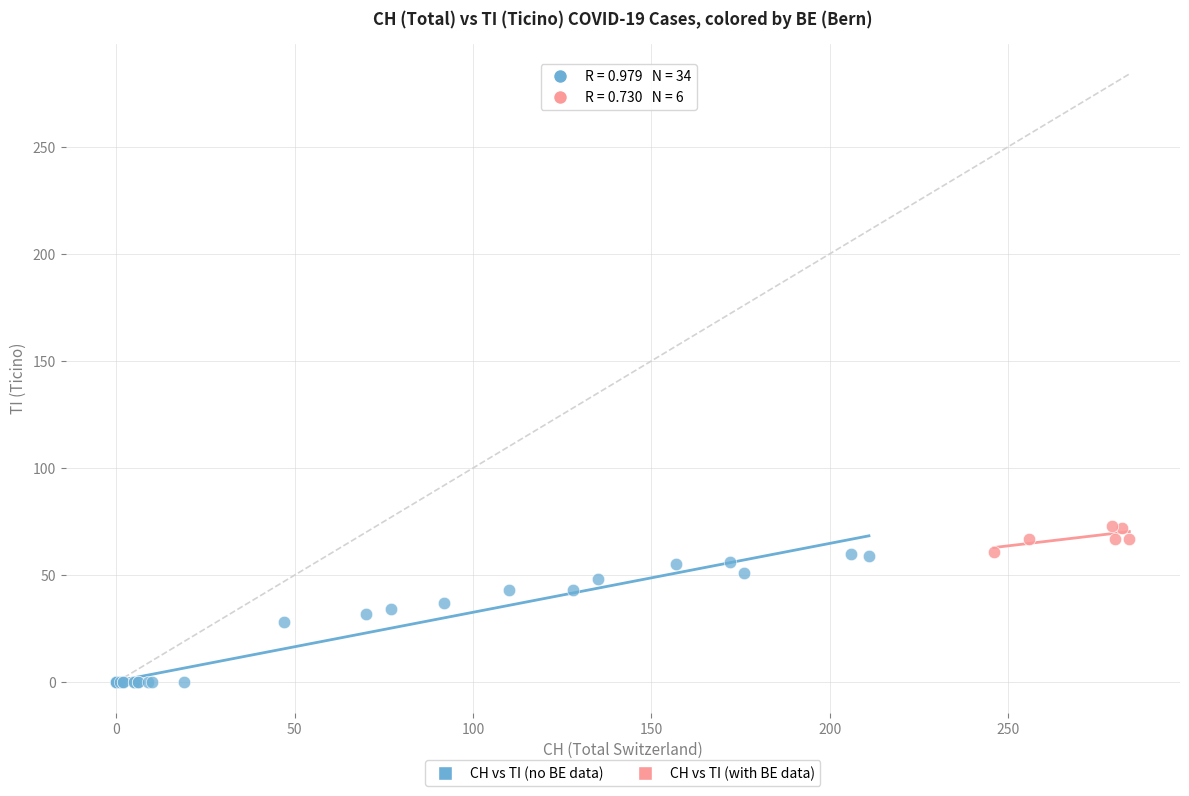

Which series has the largest Y range (max minus min)?

CH vs TI (no BE data)